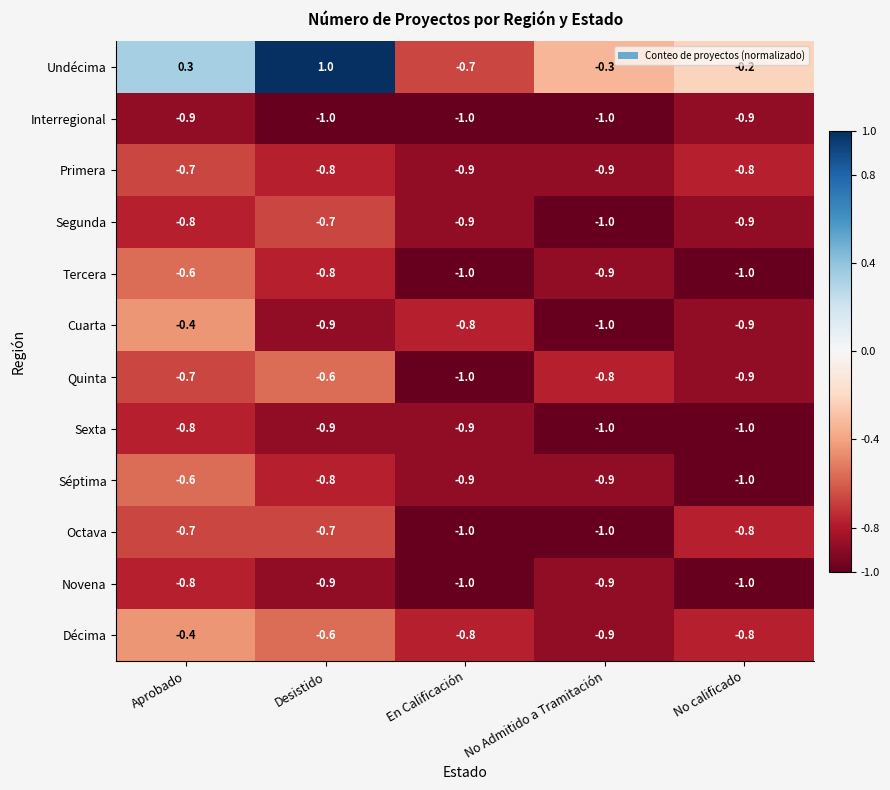

True or false: Octava has a value of -0.2 at No Admitido a Tramitación.

False